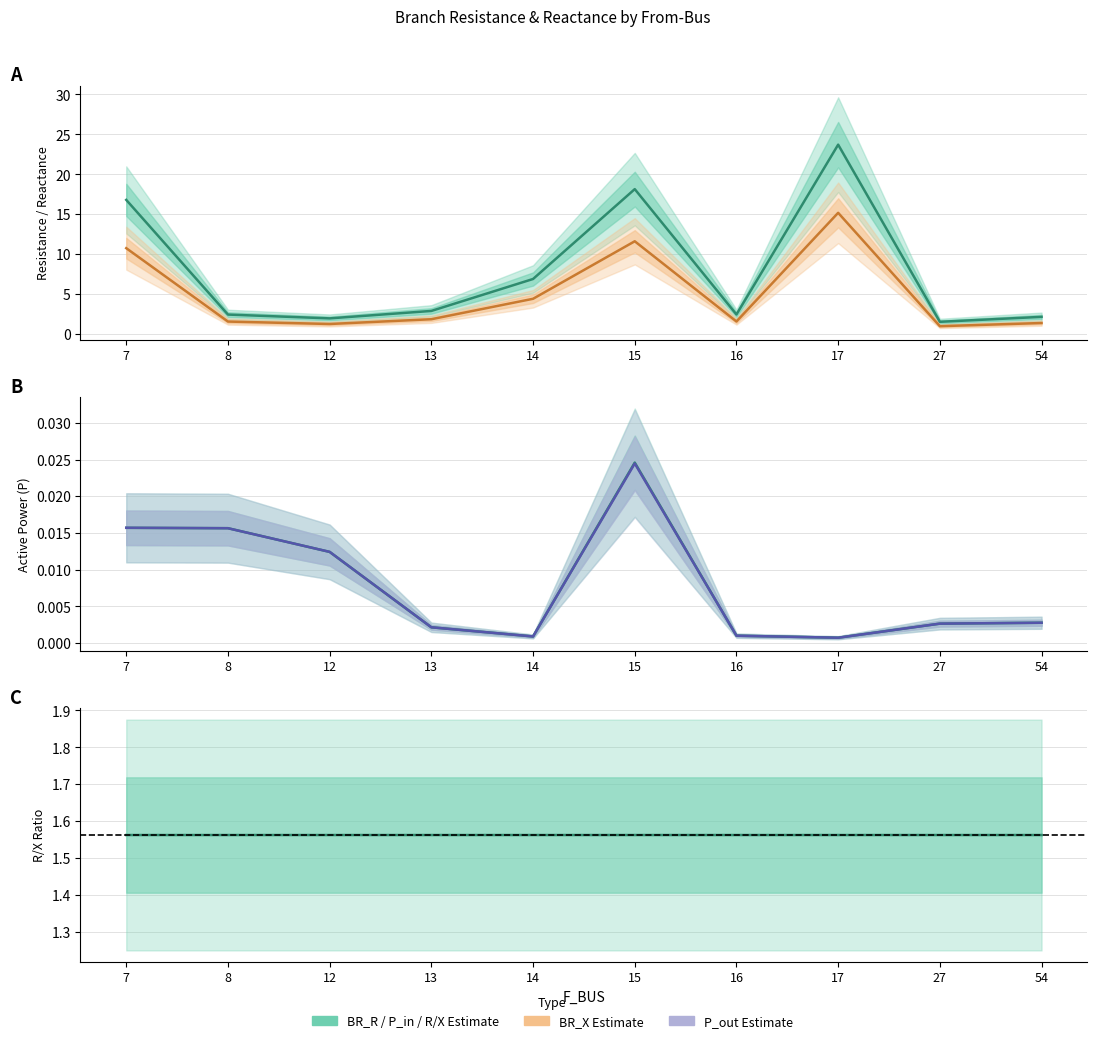

What is the total value across all series at 13?

4.7